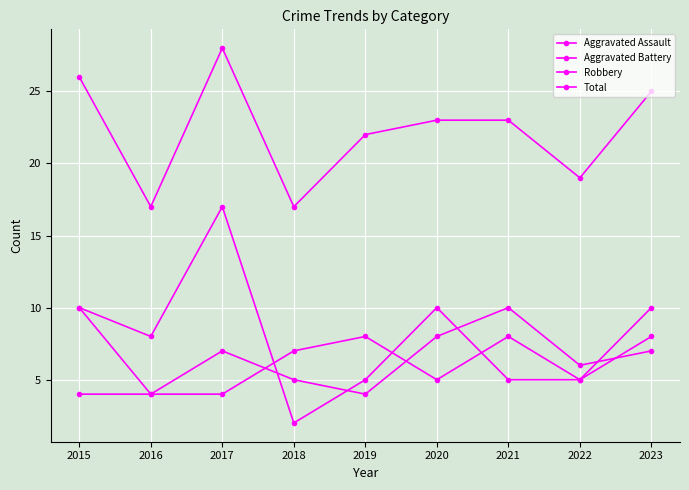

How many data points does each series have?

9